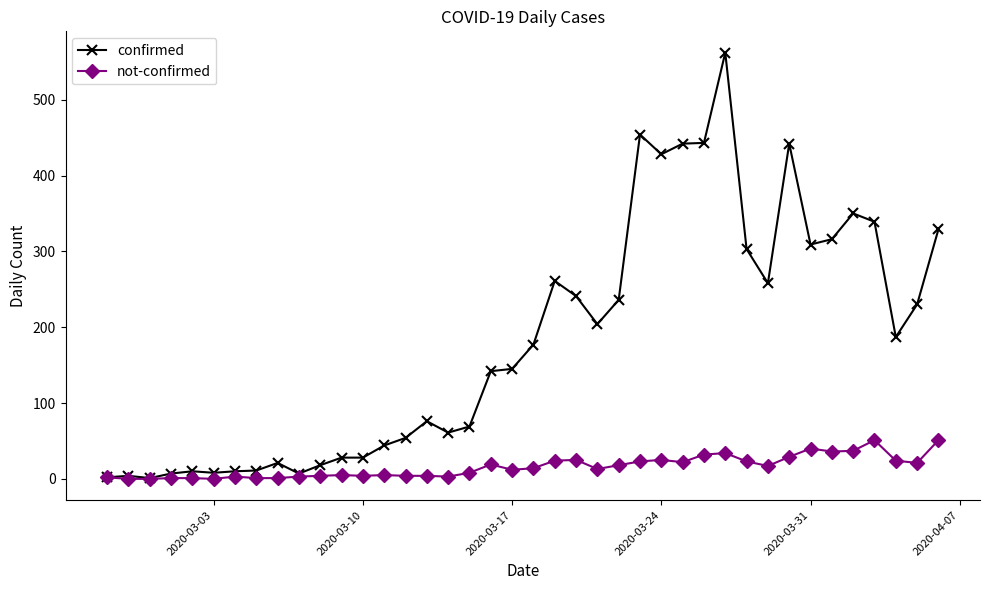

How many lines are shown in the chart?

2